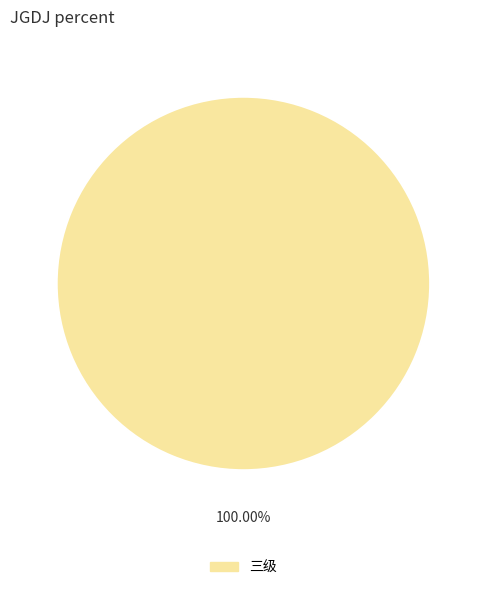

Is there any slice that represents more than half of the pie?

Yes